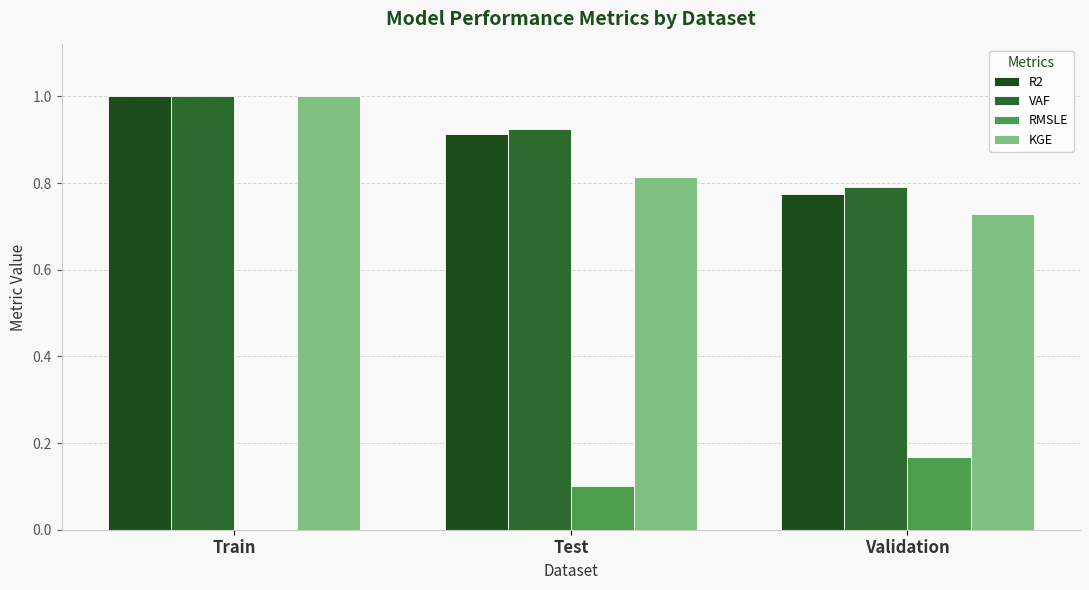

Reading right to left, what are all the values shown in this chart?

R2: Validation=0.8	Test=0.9	Train=1.0
VAF: Validation=0.8	Test=0.9	Train=1.0
RMSLE: Validation=0.2	Test=0.1	Train=0.0
KGE: Validation=0.7	Test=0.8	Train=1.0